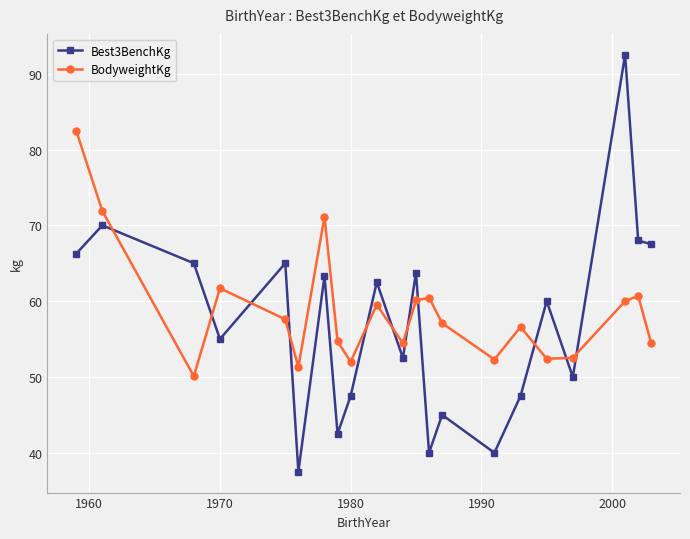

What are all the series names shown in the legend?

Best3BenchKg, BodyweightKg